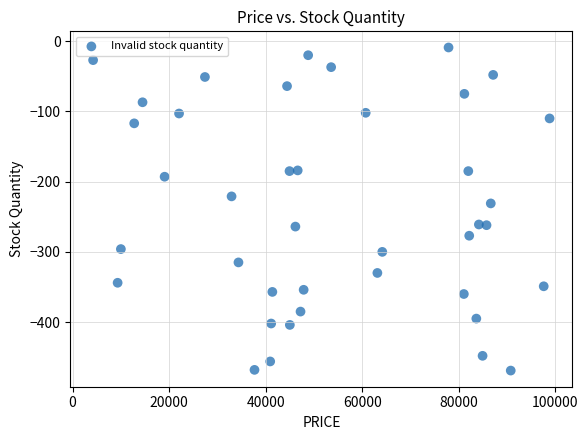

What Y value in the scatter plot is closest to -239?

-231